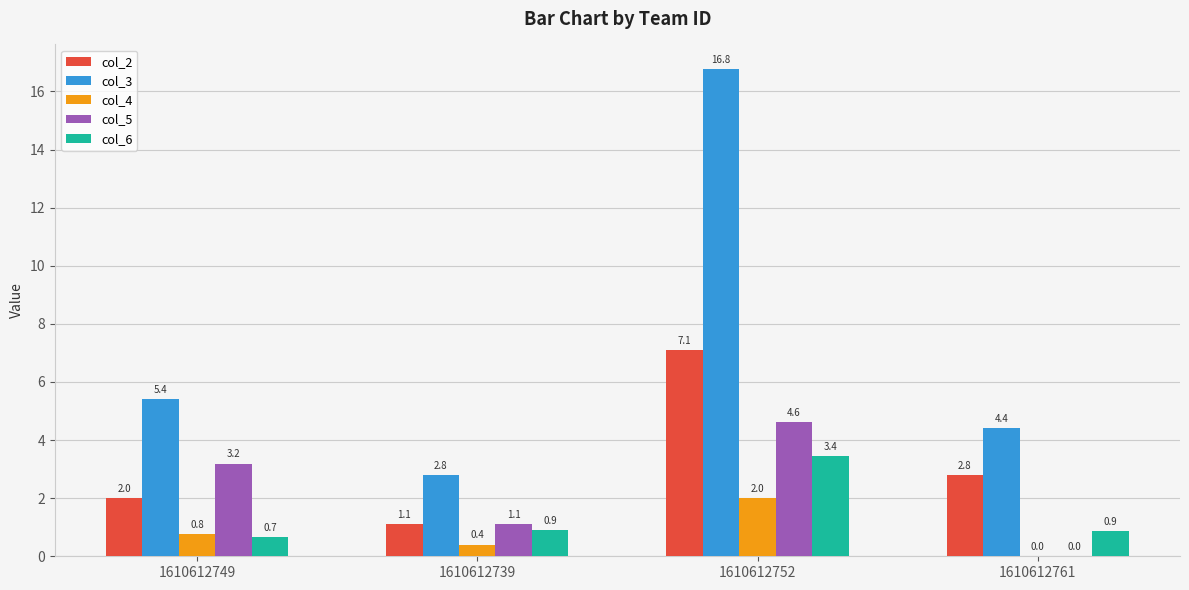

Which series has the largest total across all categories?

col_3